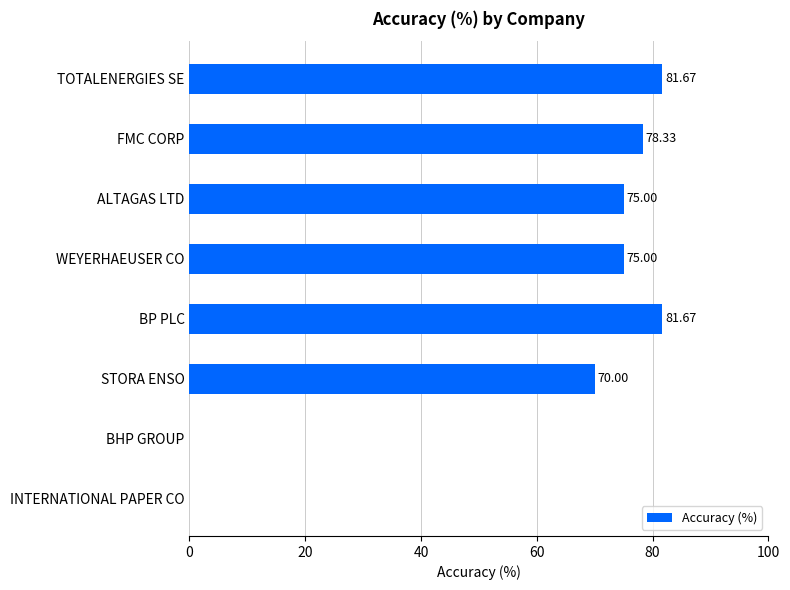

What is the change in value from FMC CORP to BHP GROUP?

-78.3